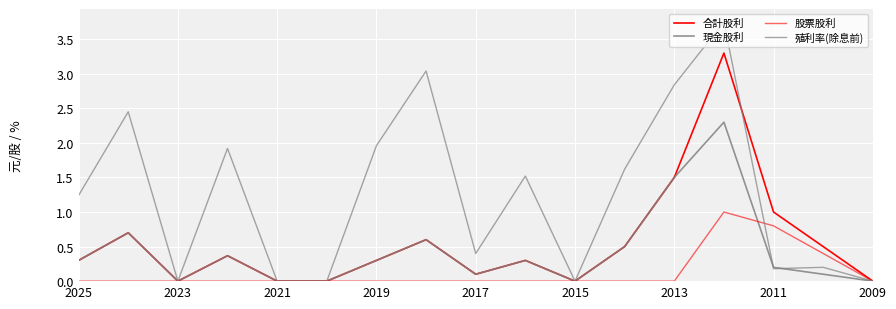

How many lines are shown in the chart?

4